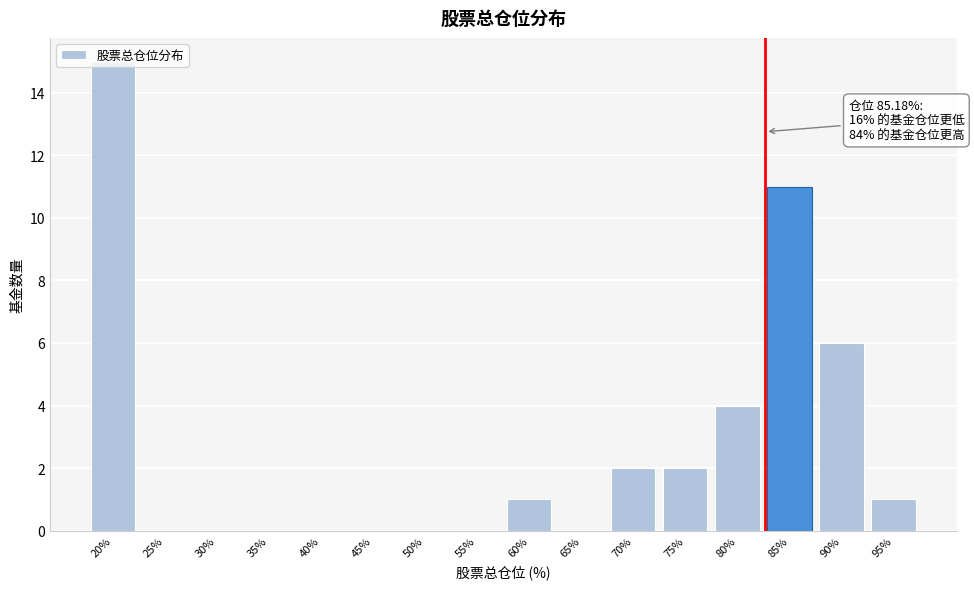

The value at 75% is 2. True or false?

True